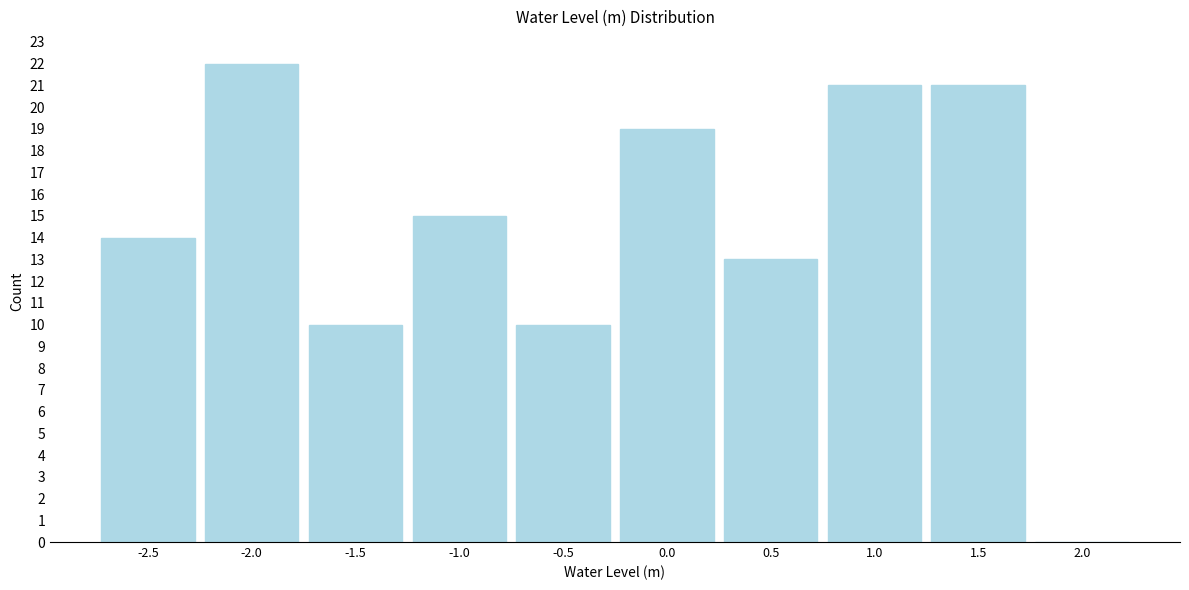

Reading left to right, extract all data points from this chart.

-2.5=14	-2.0=22	-1.5=10	-1.0=15	-0.5=10	0.0=19	0.5=13	1.0=21	1.5=21	2.0=0